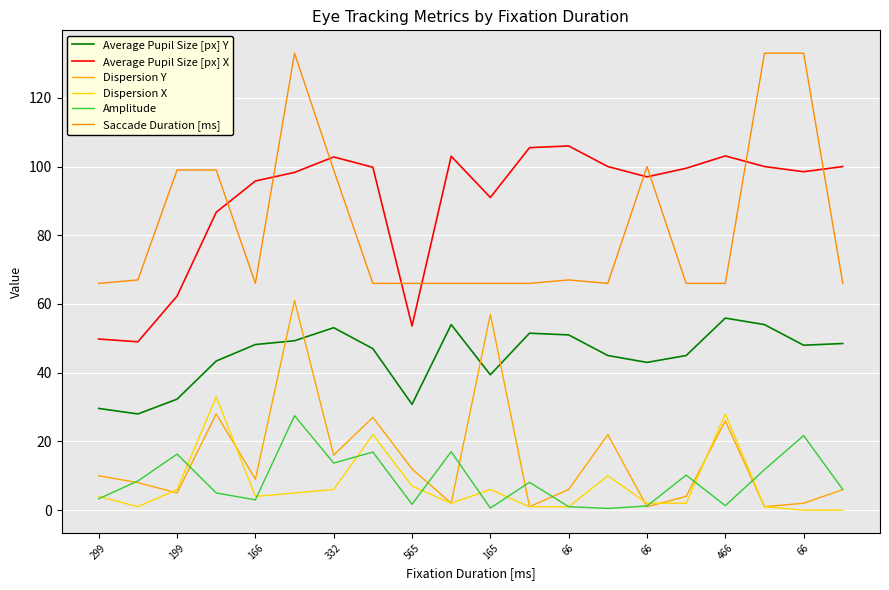

How many lines are shown in the chart?

6